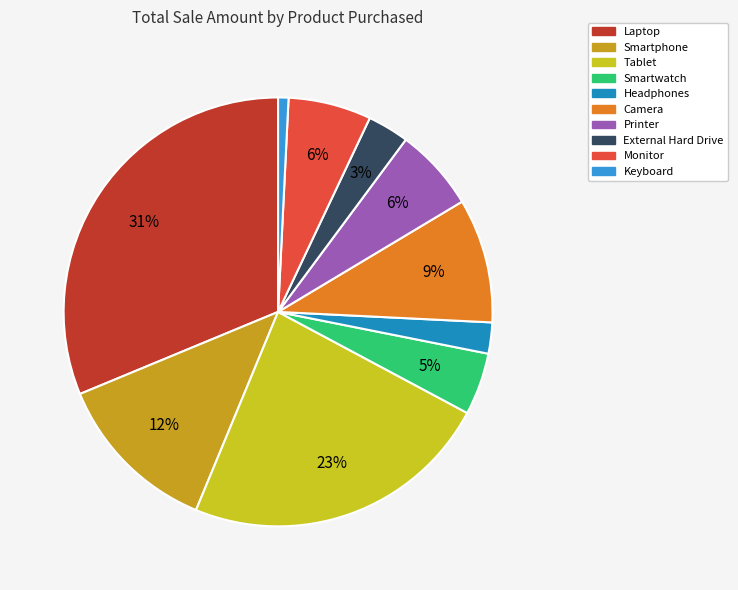

Count the number of slices in the pie.

10